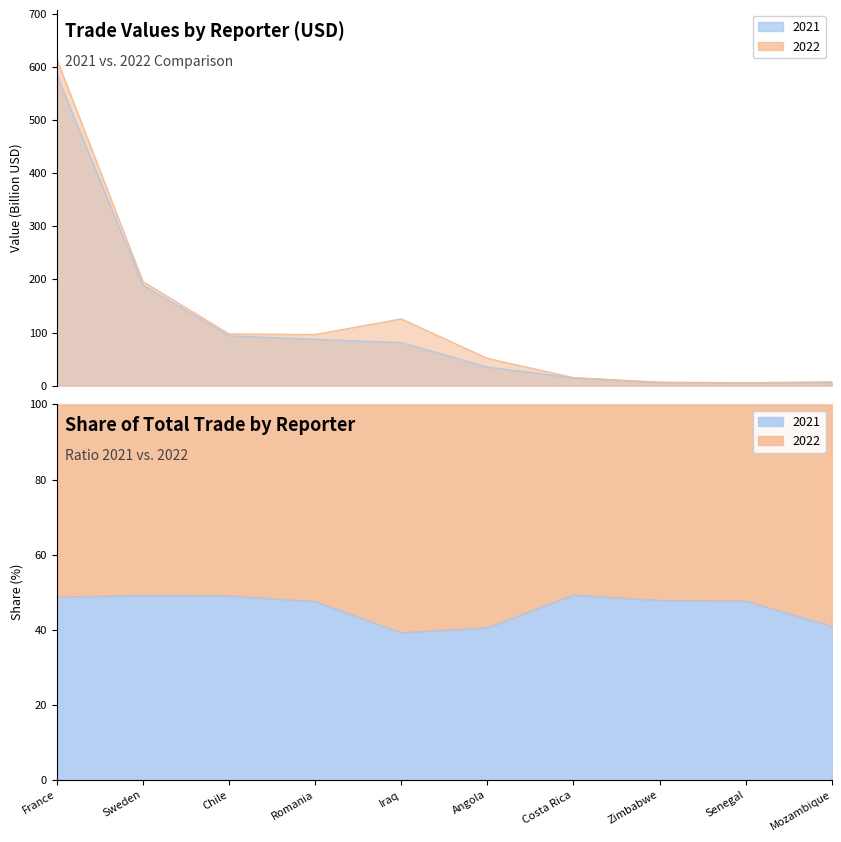

True or false: 2022 and 2021 cross at least once.

False